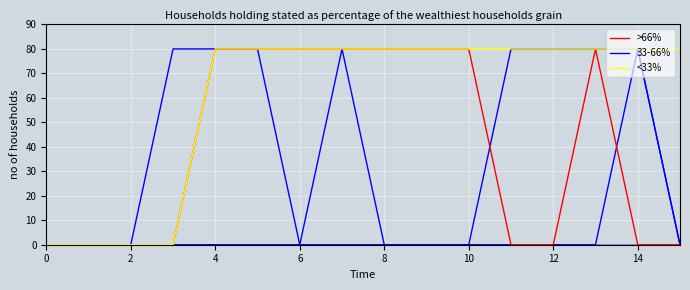

What is the maximum value for >66%?

80